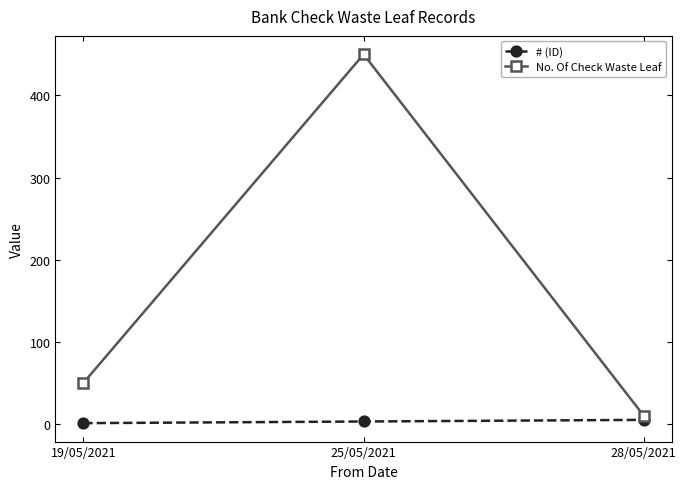

The No. Of Check Waste Leaf series shows 635 at 25/05/2021. True or false?

False